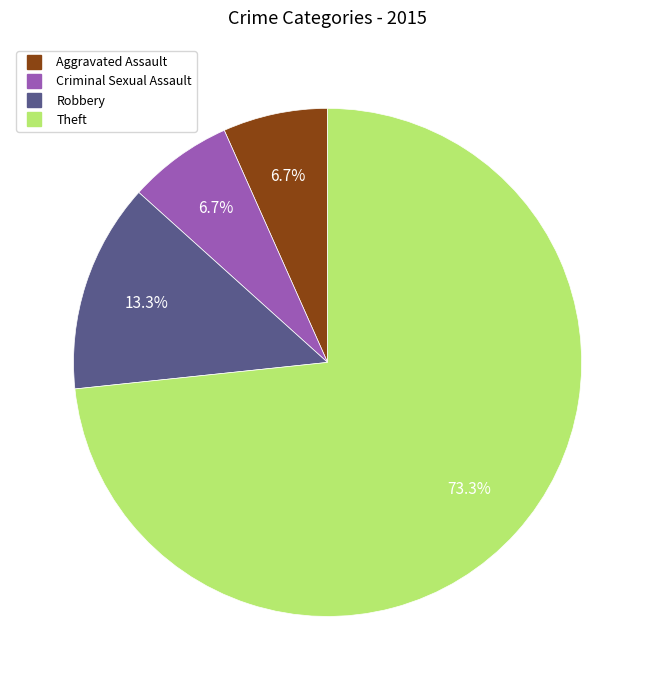

Does any single category account for the majority?

Yes